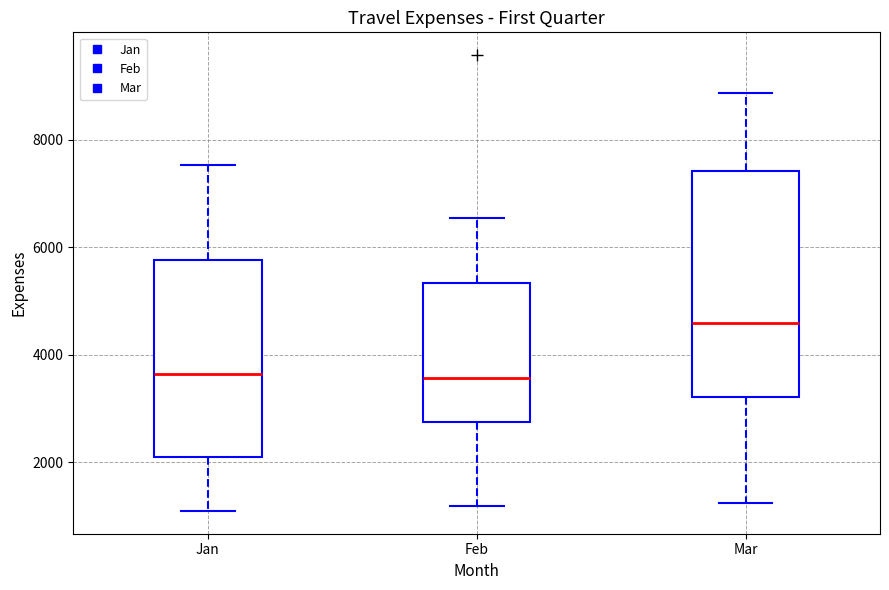

Where does the median line of the box for Mar sit on the y-axis? The values are not printed on the chart, so give them approximately, as read against the axis.

4600